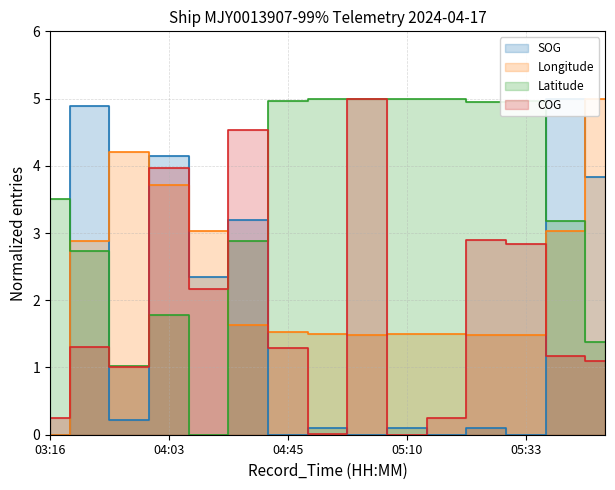

How many intersections are there between SOG and Longitude?

7